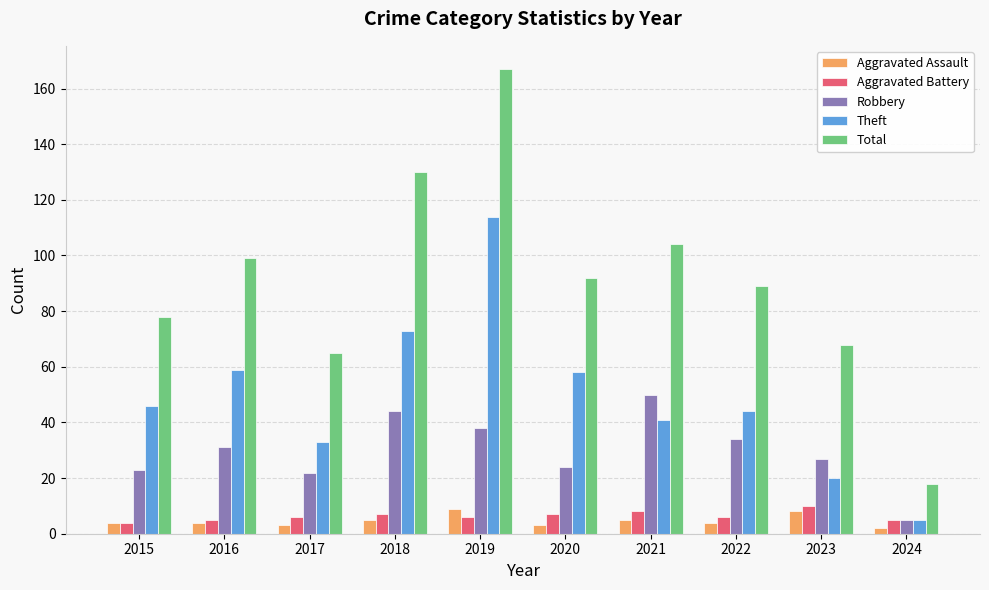

Read the Aggravated Assault value at 2015.

4